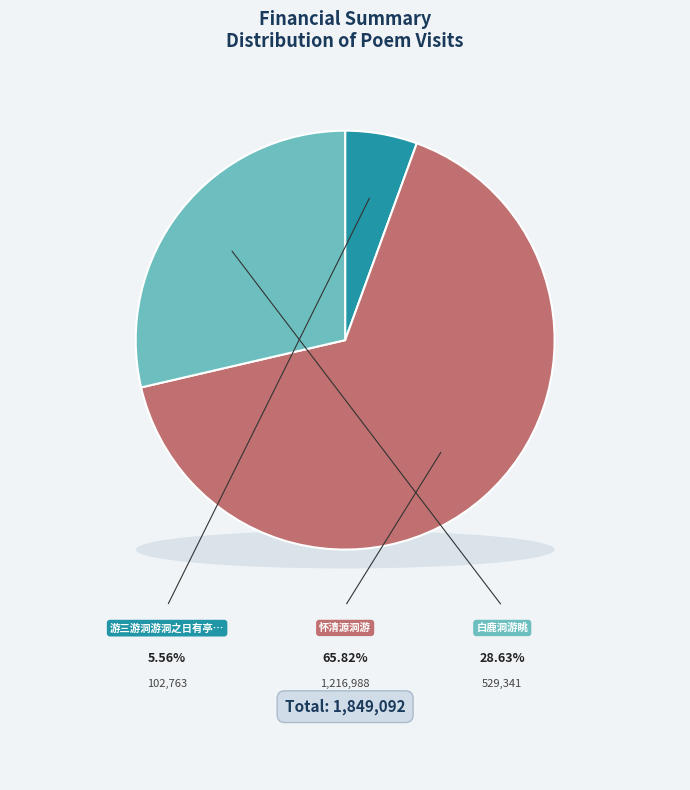

How much of the chart is everything except 怀清源洞游?

34.2%